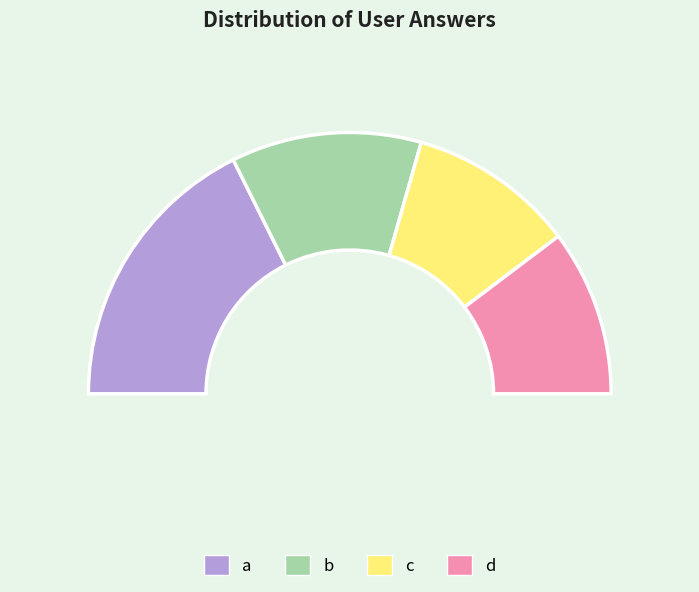

What is the change in value from b to d?

-1